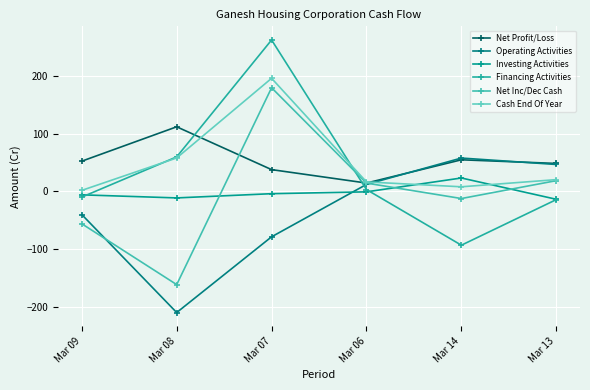

Which series has the largest total across all categories?

Net Profit/Loss